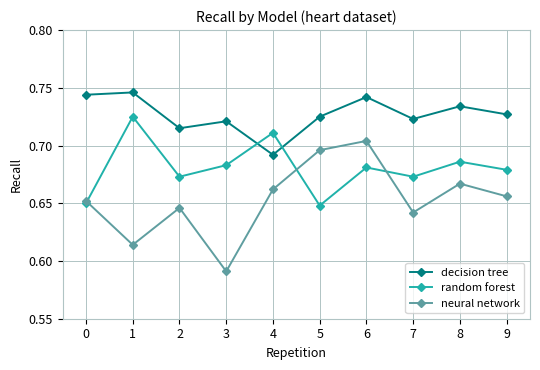

Count the random forest values in the range 0 to 1.

10